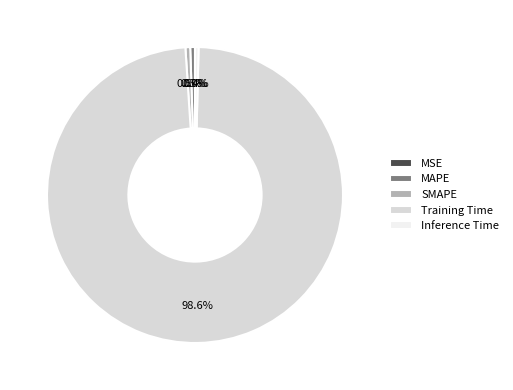

Which category has the biggest portion of the pie?

Training Time